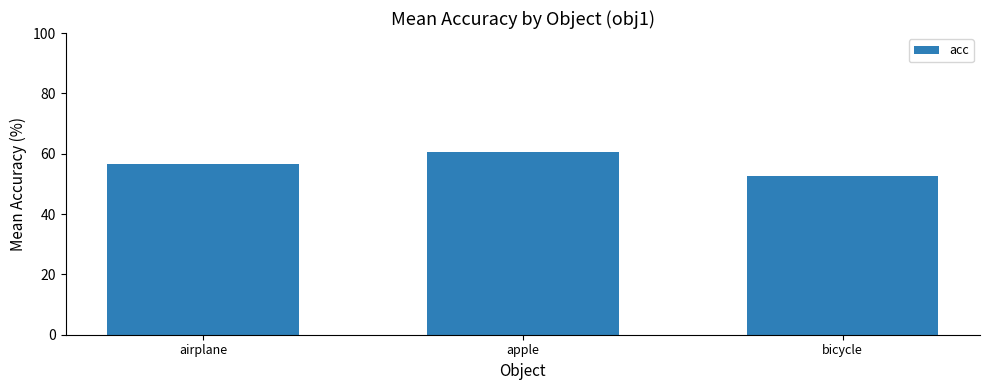

Which has a higher value, apple or airplane?

apple